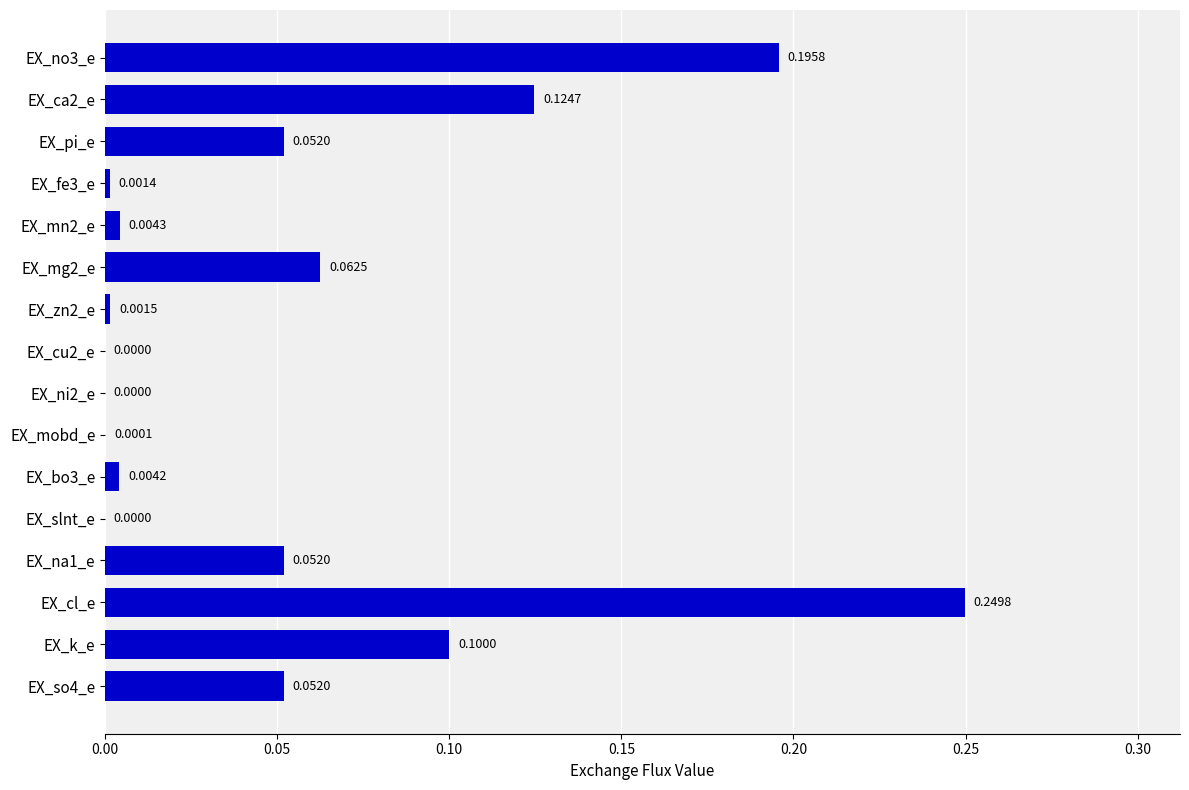

Which has a higher value, EX_pi_e or EX_bo3_e?

EX_pi_e